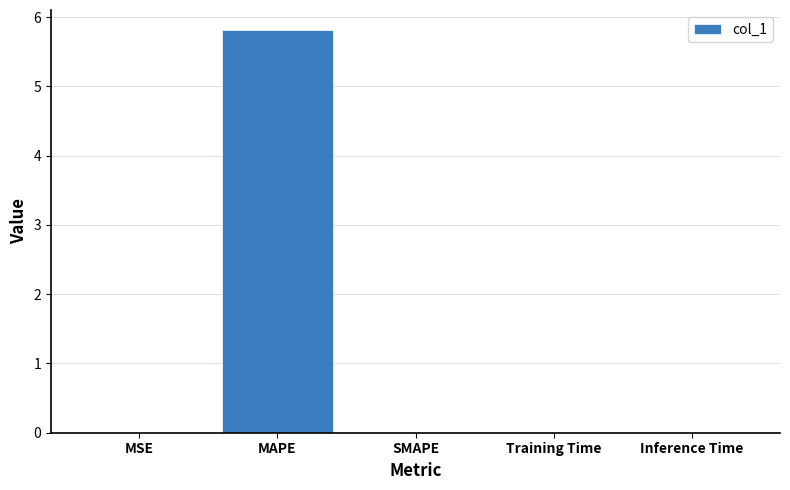

What is the sum of all values?

5.8